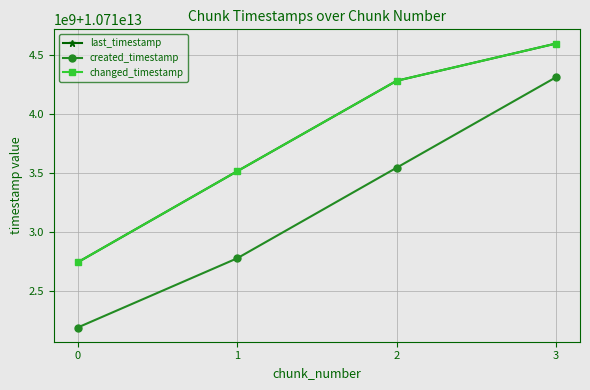

The last_timestamp series shows 5019984420627 at 2. True or false?

False